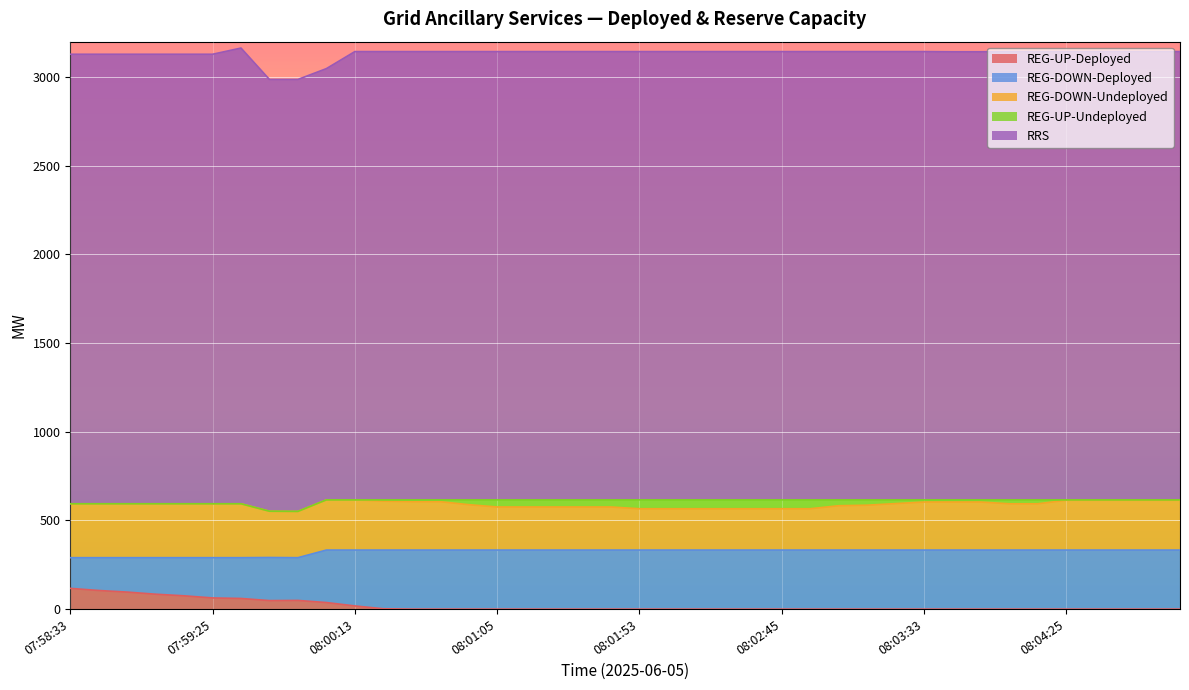

Which category has the lowest value across all series?

08:00:33